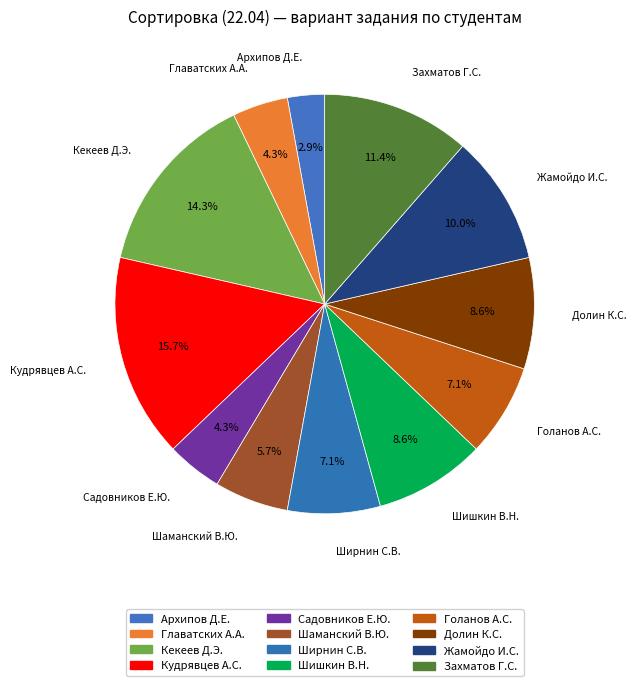

Rank the categories by value from lowest to highest.

Архипов Д.Е., Главатских А.А., Садовников Е.Ю., Шаманский В.Ю., Ширнин С.В., Голанов А.С., Шишкин В.Н., Долин К.С., Жамойдо И.С., Захматов Г.С., Кекеев Д.Э., Кудрявцев А.С.